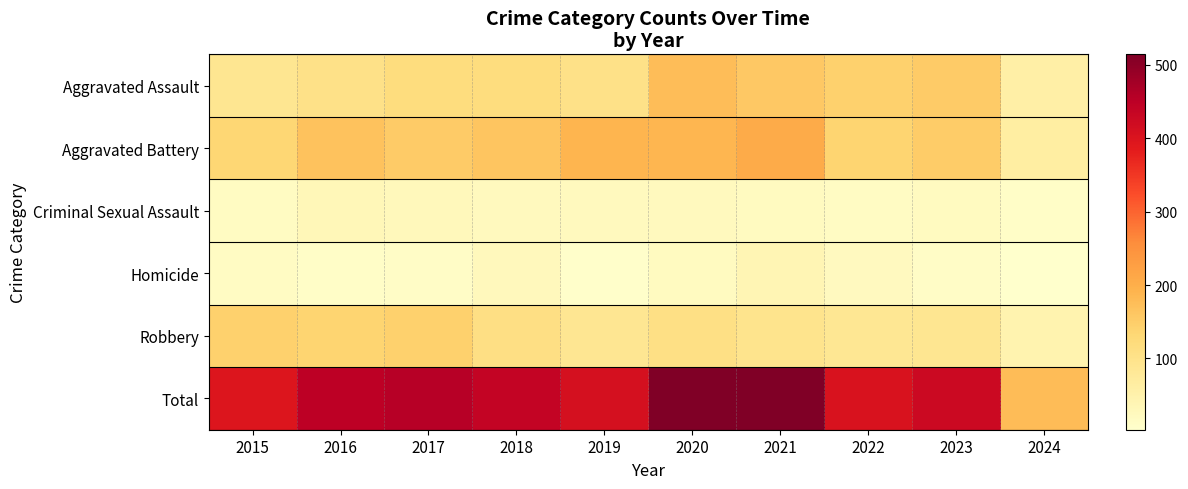

At which category does the chart reach its peak across all series?

2020